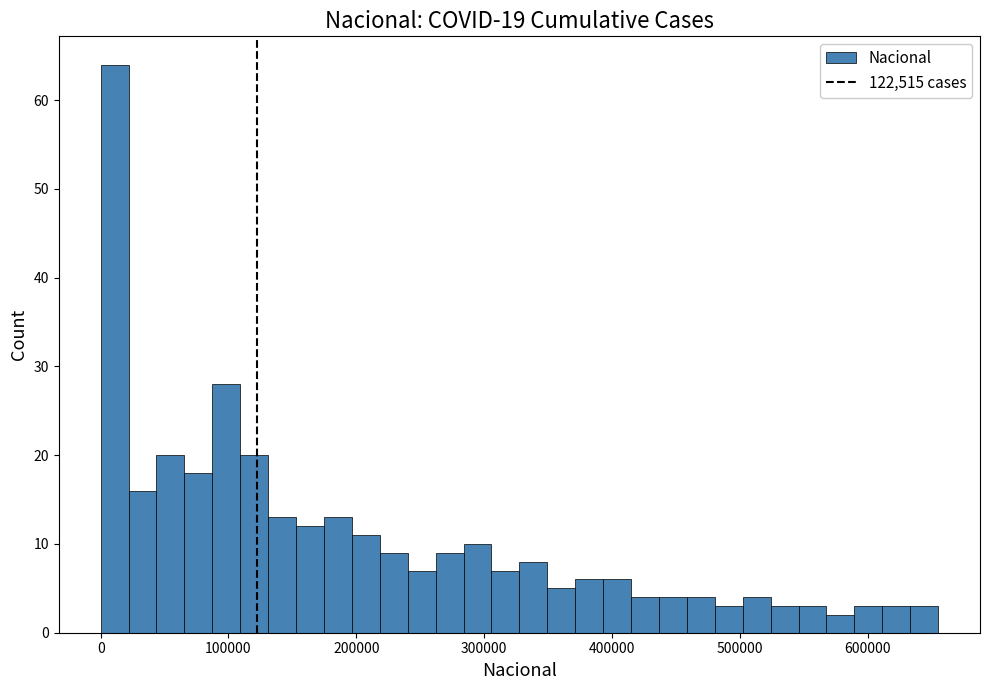

Read against the x-axis, roughly where is the centre of the tallest bar?

10000